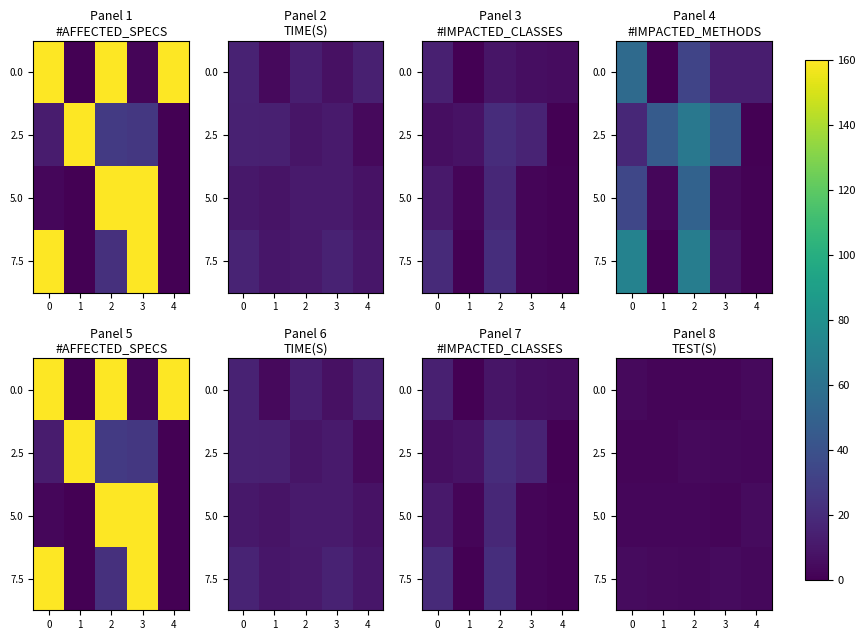

How many distinct data groups are displayed?

4